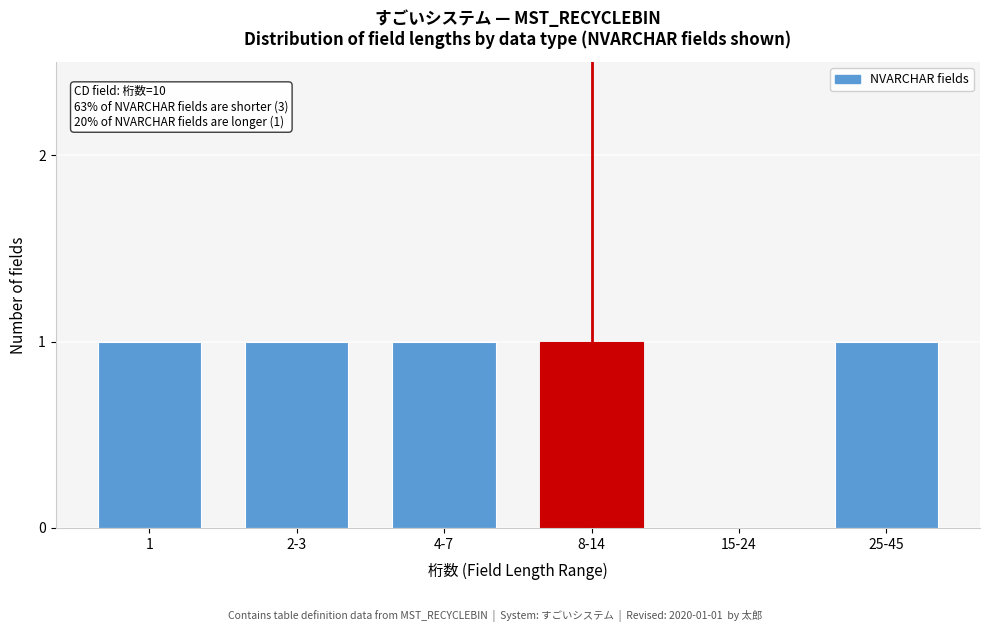

Reading left to right, extract all data points from this chart.

1=1	2-3=1	4-7=1	8-14=1	15-24=0	25-45=1